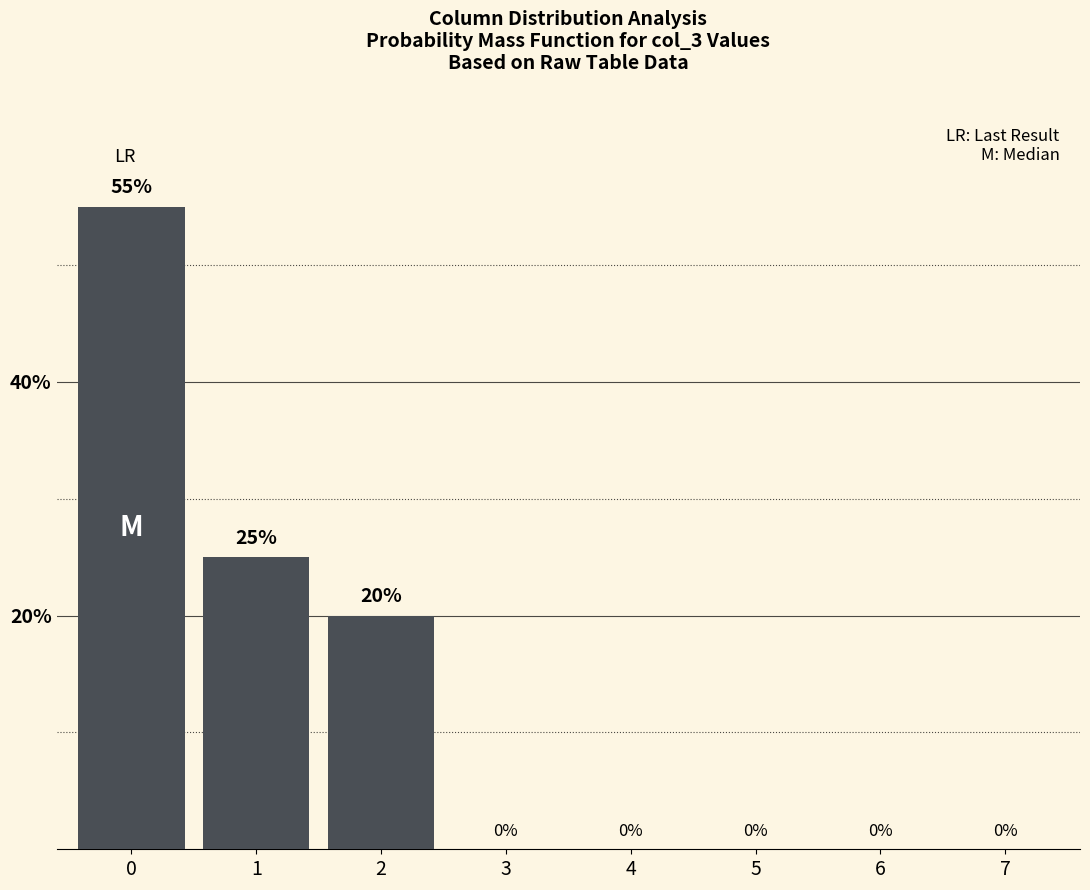

Reading right to left, extract all data points from this chart.

7=0.0	6=0.0	5=0.0	4=0.0	3=0.0	2=20.0	1=25.0	0=55.0